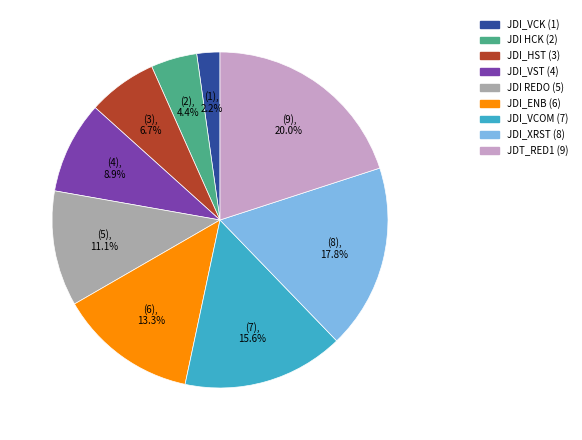

Is there a majority slice in this chart?

No